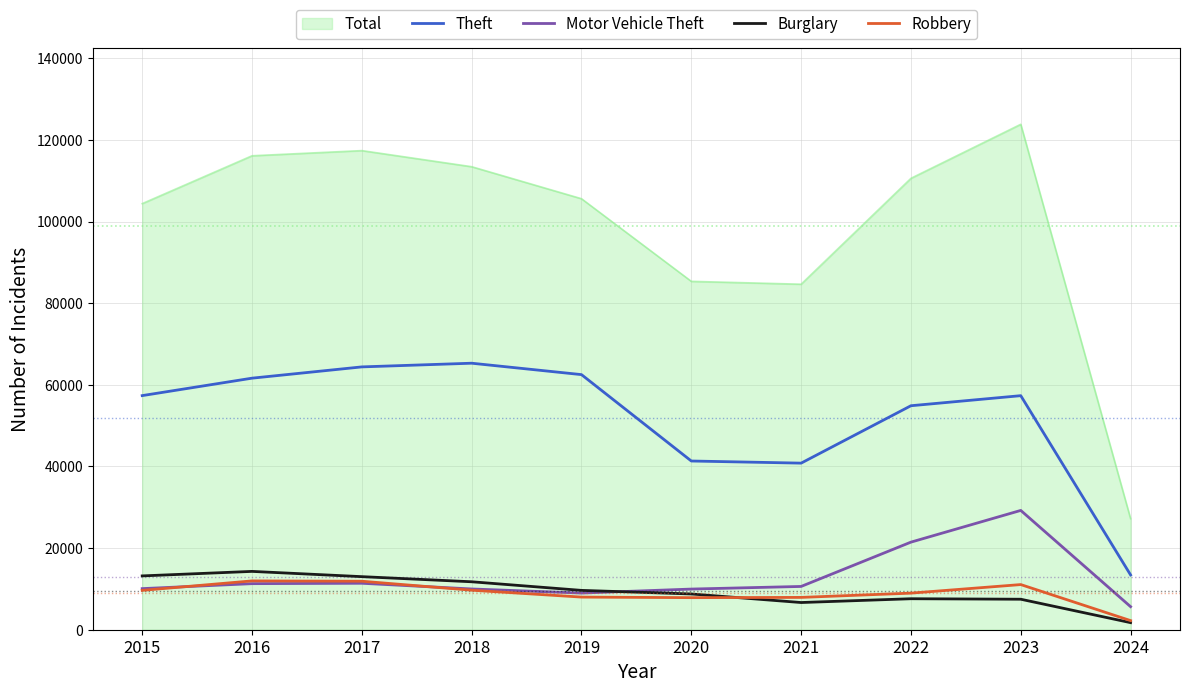

Is it true that Robbery equals 3515 at 2022?

False